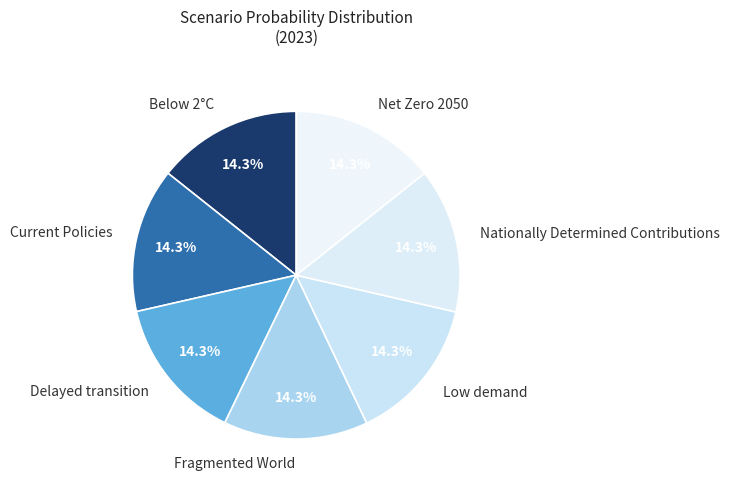

What percentage do Nationally Determined Contributions and Delayed transition together represent?

28.6%